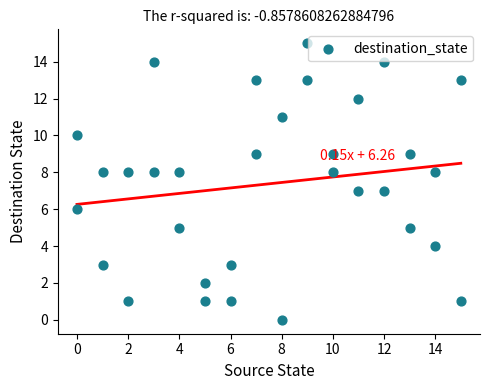

What is the range of Y values (max minus min)?

15